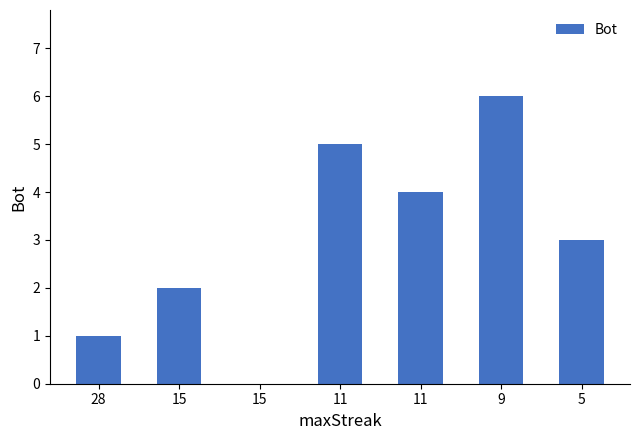

Are the bars grouped side by side (vs. stacked)?

No